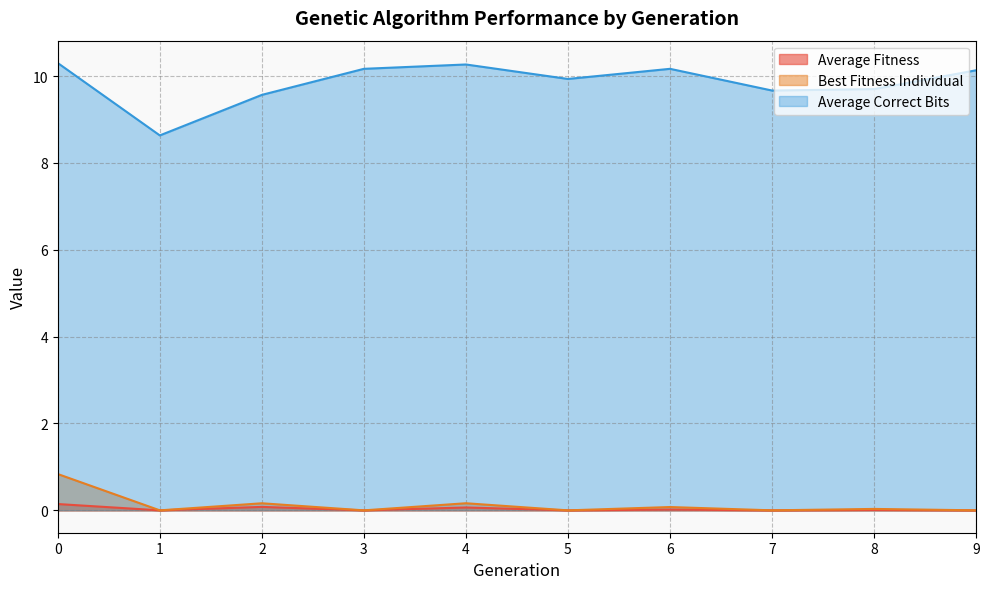

What are all the series names shown in the legend?

Average Fitness, Best Fitness Individual, Average Correct Bits